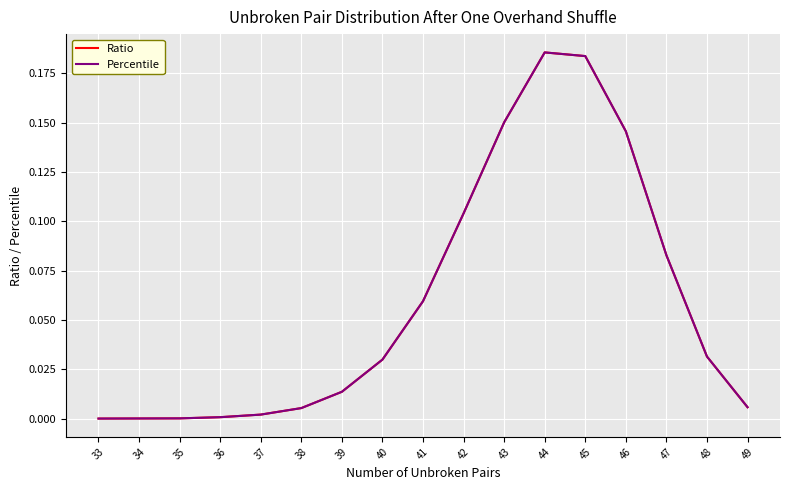

Which has a higher value, 46 or 42?

46